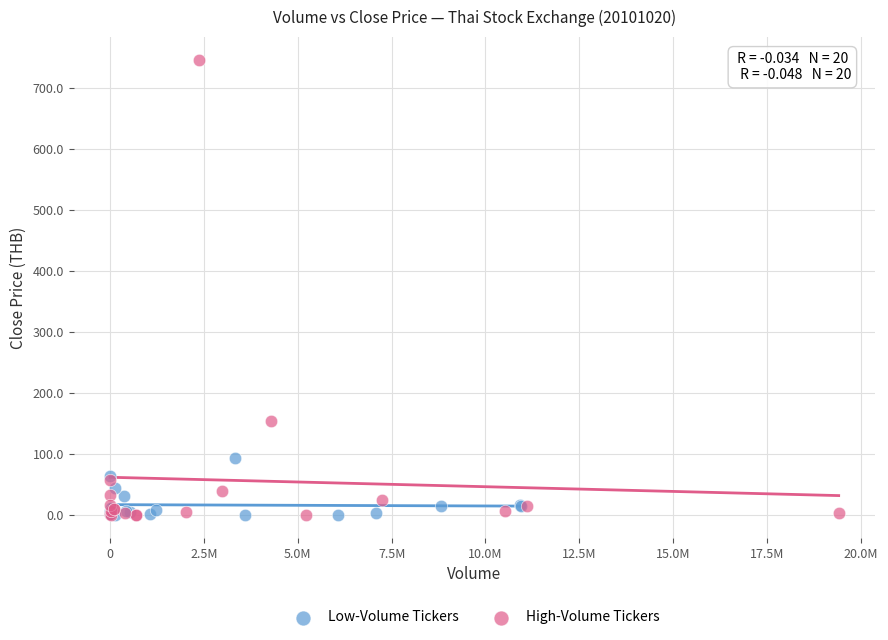

Which series reaches the maximum Y coordinate?

High-Volume Tickers